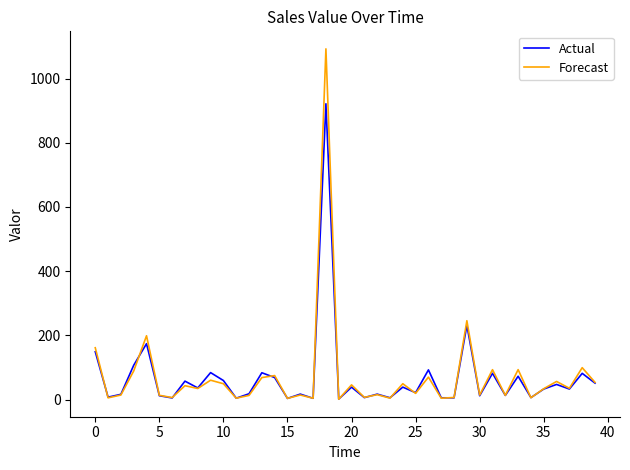

Which series has the largest range (max minus min)?

Forecast